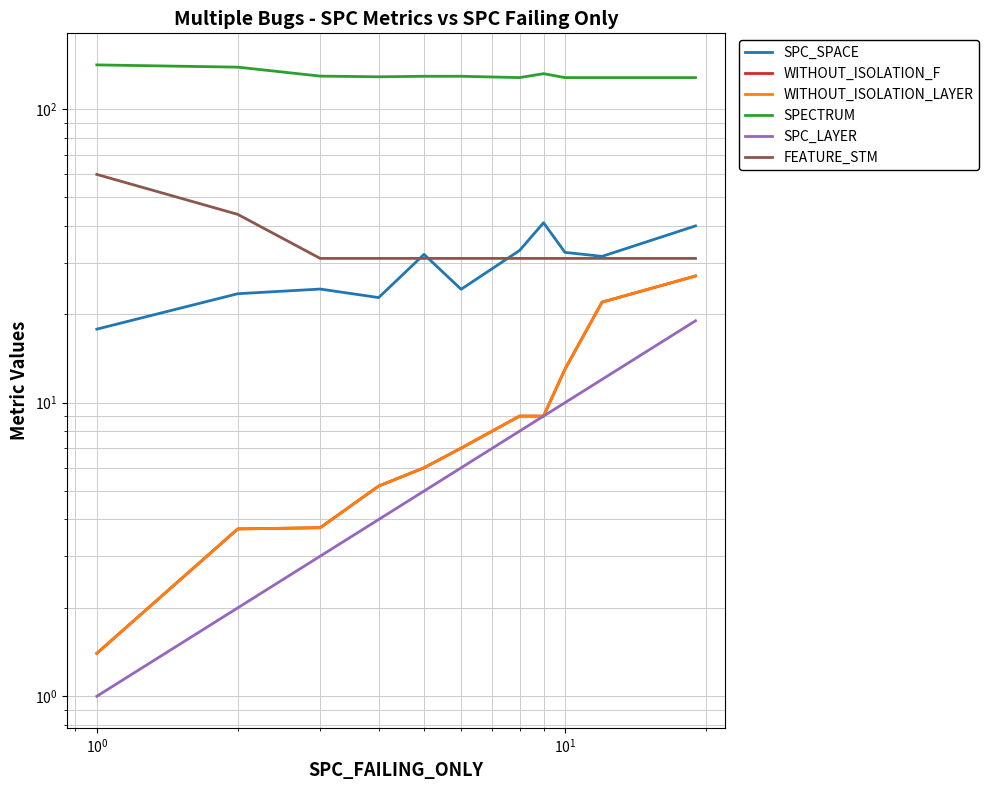

List the series in order of their peak value, highest first.

SPECTRUM, FEATURE_STM, SPC_SPACE, WITHOUT_ISOLATION_F, WITHOUT_ISOLATION_LAYER, SPC_LAYER